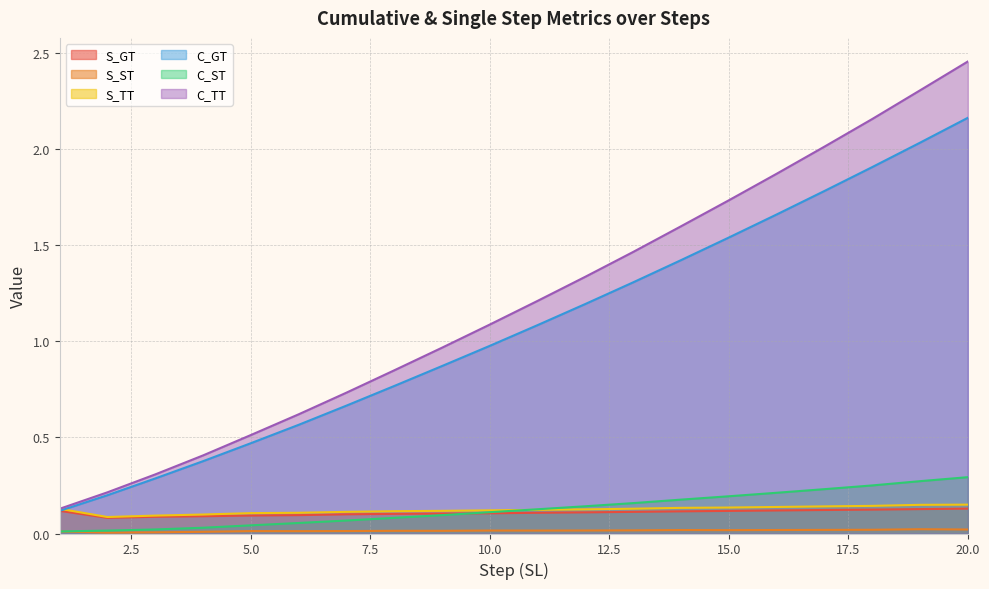

Count the S_GT values in the range 0 to 1.

20